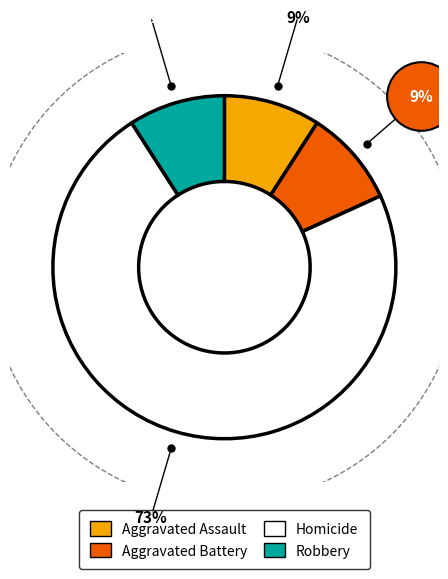

How many slices are in this pie chart?

4